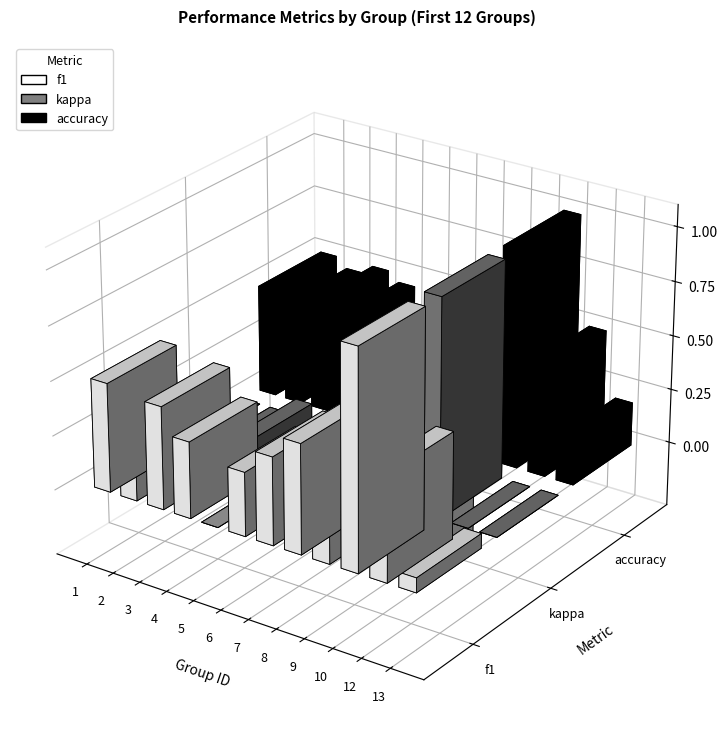

Which series has the widest spread of values?

kappa